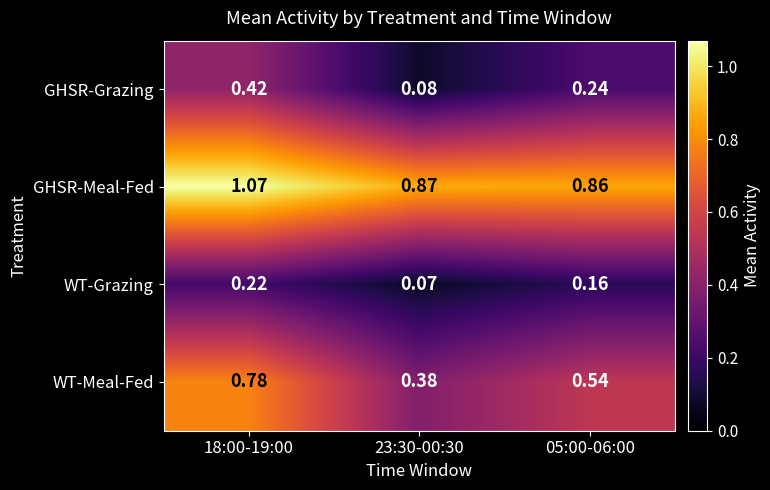

Which series has the largest range (max minus min)?

WT-Meal-Fed